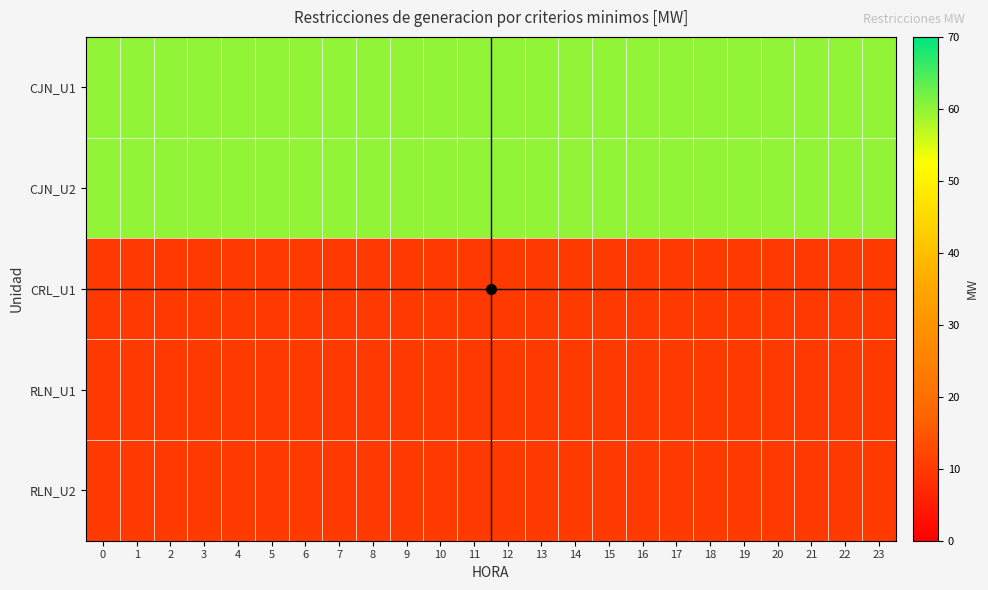

Reading left to right, list all the values displayed in this chart.

CJN_U1: 0=60	1=60	2=60	3=60	4=60	5=60	6=60	7=60	8=60	9=60	10=60	11=60	12=60	13=60	14=60	15=60	16=60	17=60	18=60	19=60	20=60	21=60	22=60	23=60
CJN_U2: 0=60	1=60	2=60	3=60	4=60	5=60	6=60	7=60	8=60	9=60	10=60	11=60	12=60	13=60	14=60	15=60	16=60	17=60	18=60	19=60	20=60	21=60	22=60	23=60
CRL_U1: 0=10	1=10	2=10	3=10	4=10	5=10	6=10	7=10	8=10	9=10	10=10	11=10	12=10	13=10	14=10	15=10	16=10	17=10	18=10	19=10	20=10	21=10	22=10	23=10
RLN_U1: 0=10	1=10	2=10	3=10	4=10	5=10	6=10	7=10	8=10	9=10	10=10	11=10	12=10	13=10	14=10	15=10	16=10	17=10	18=10	19=10	20=10	21=10	22=10	23=10
RLN_U2: 0=10	1=10	2=10	3=10	4=10	5=10	6=10	7=10	8=10	9=10	10=10	11=10	12=10	13=10	14=10	15=10	16=10	17=10	18=10	19=10	20=10	21=10	22=10	23=10